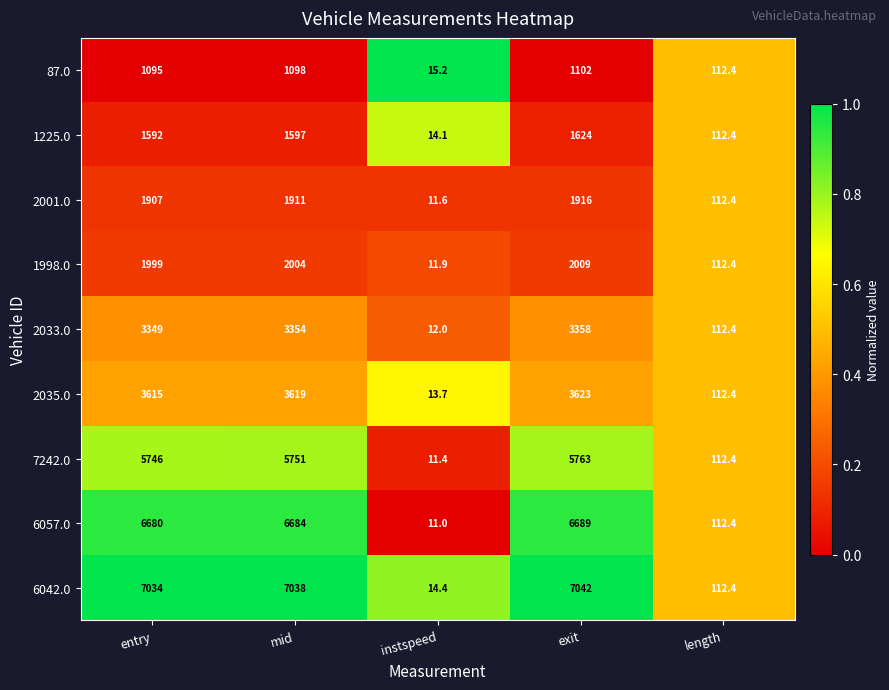

At which label is 2001.0 closest to 963?

length